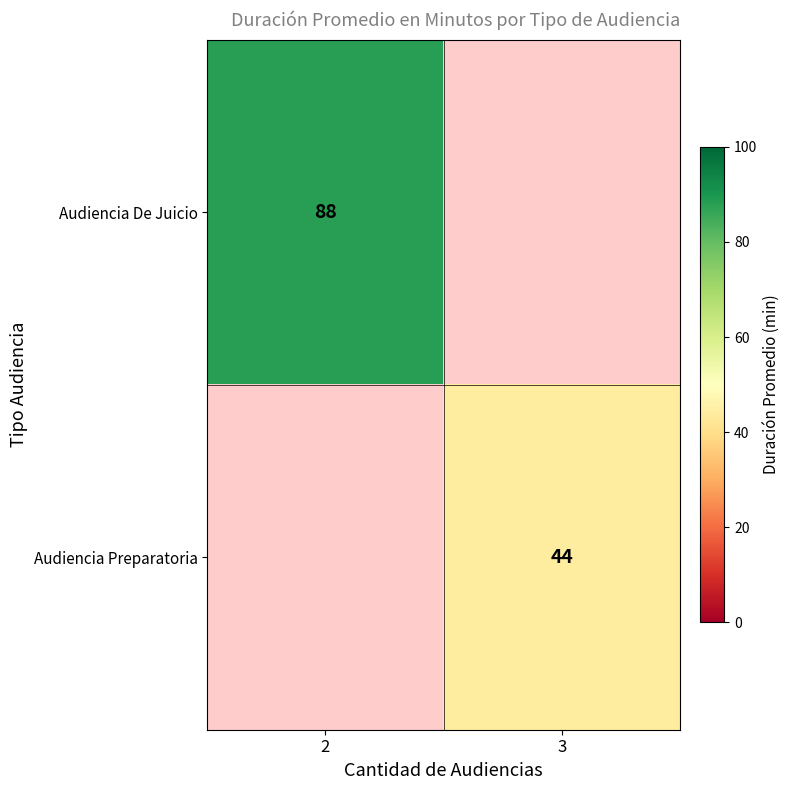

True or false: Audiencia De Juicio has a value of 88 at 2.

True